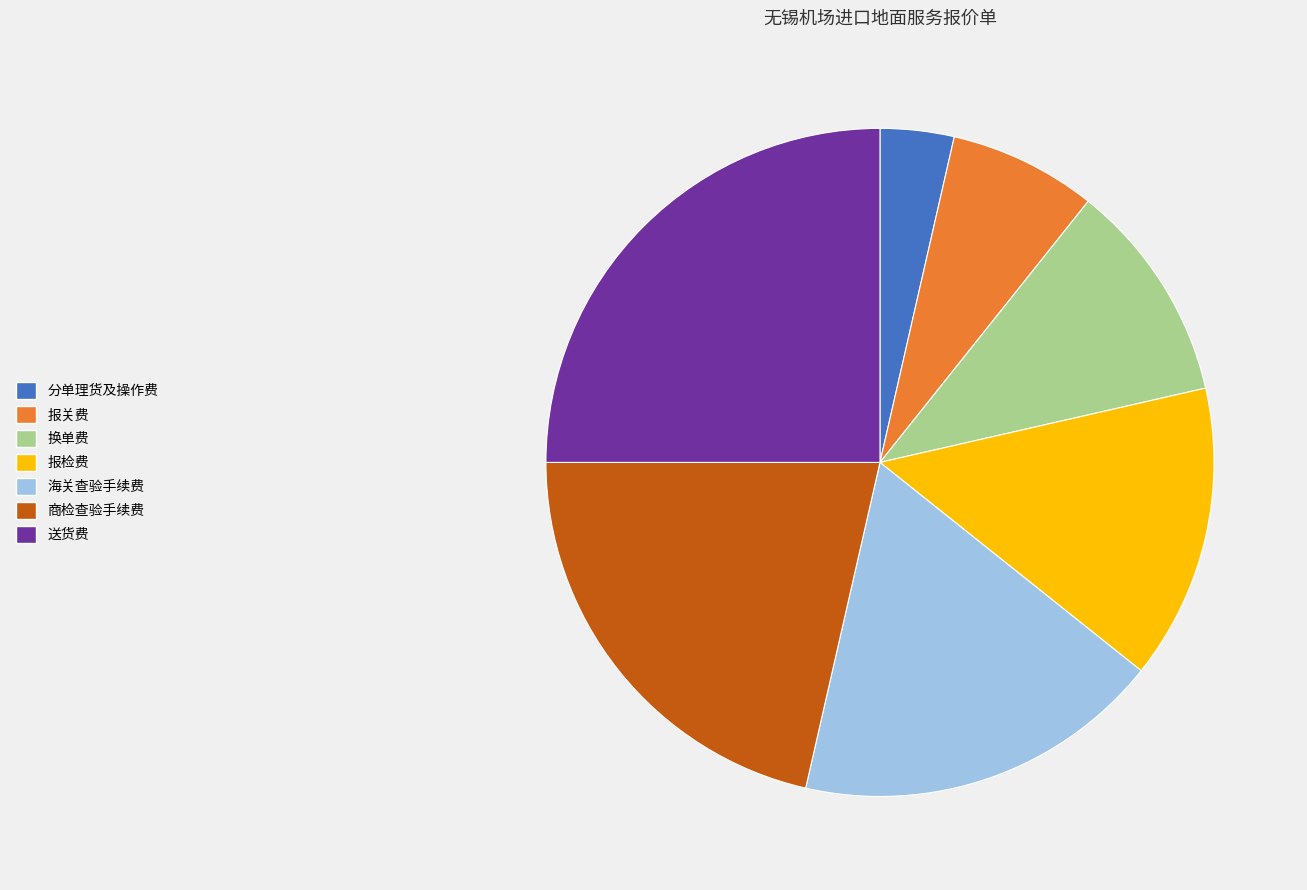

Is it true that 送货费 is 25% of the pie?

True